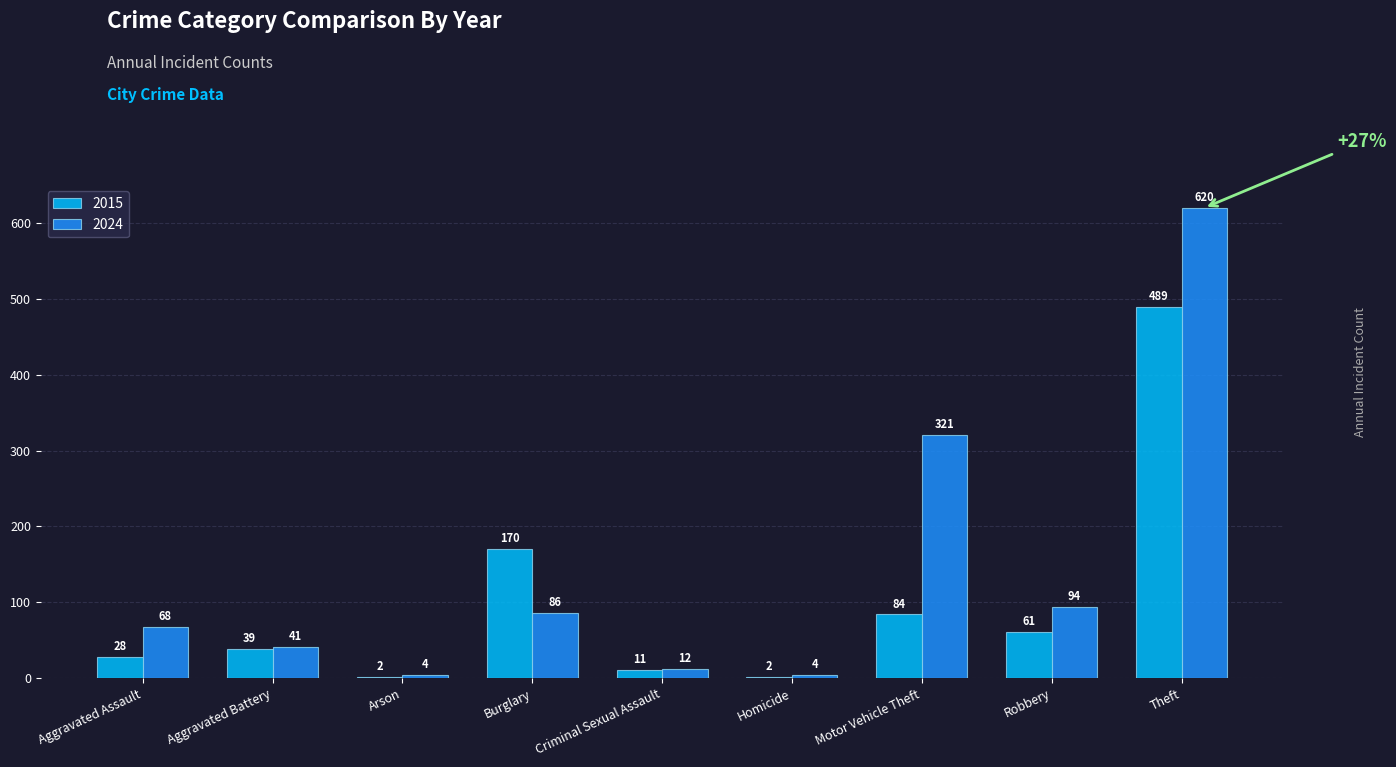

How many values in the 2024 series are below 68?

4